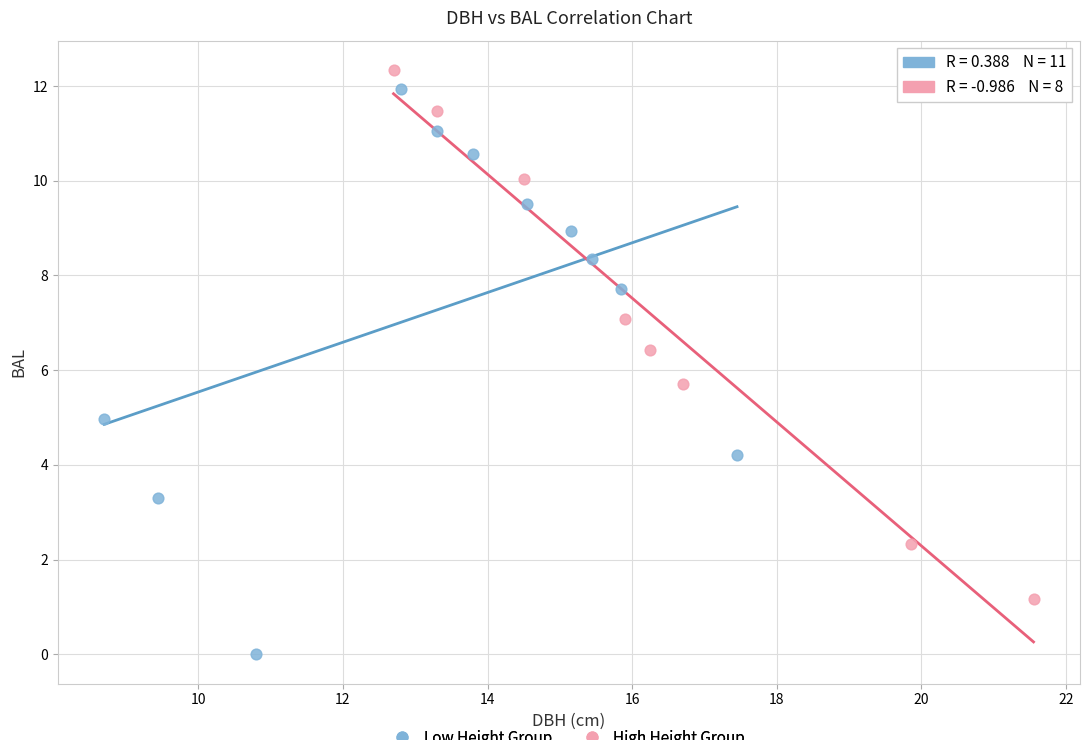

Which series has the widest spread of Y values?

Low Height Group